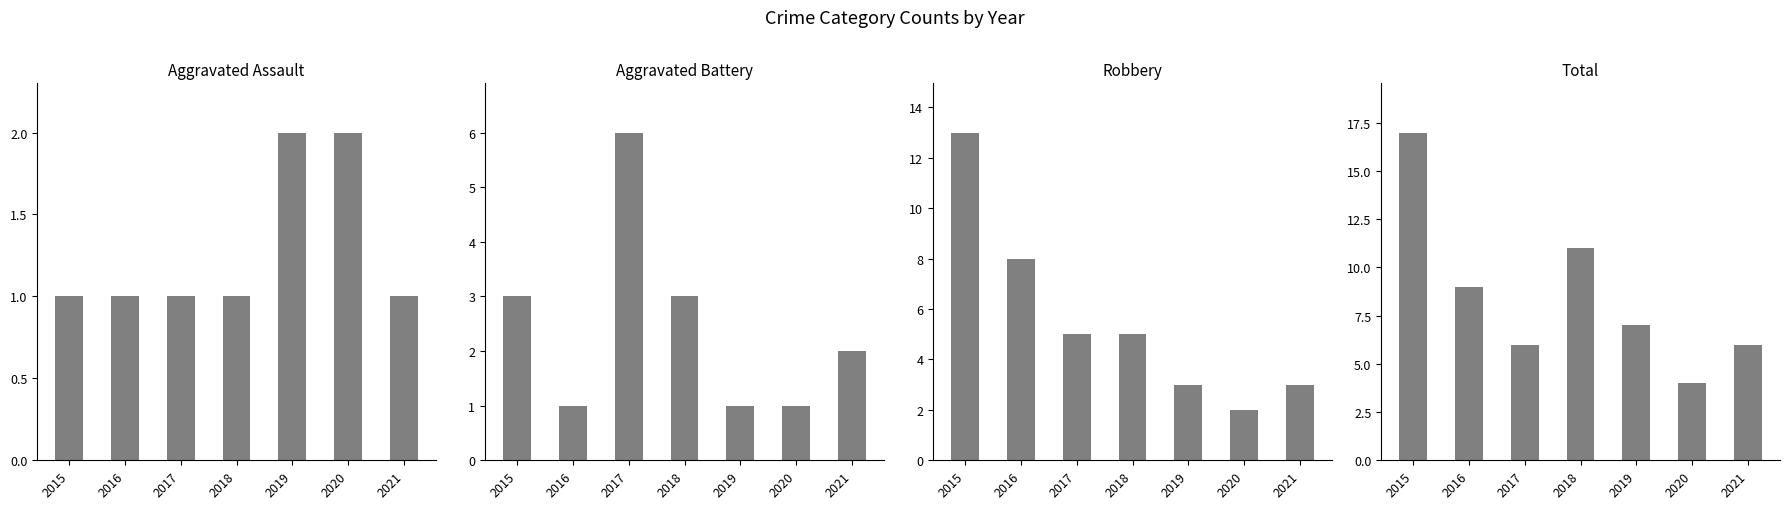

List the labels in order of Aggravated Assault value, largest first.

2019, 2020, 2015, 2016, 2017, 2018, 2021